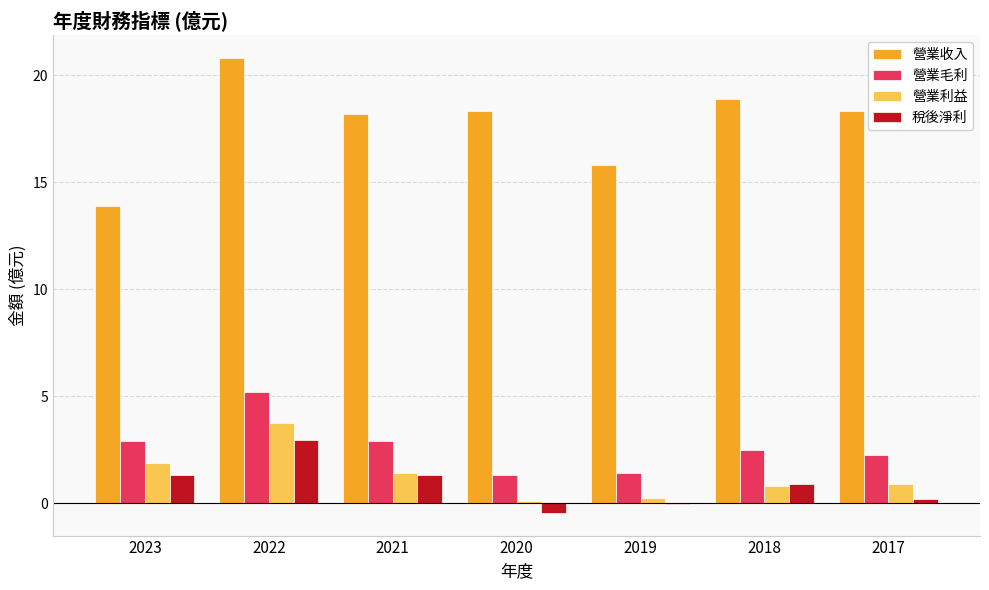

What is the approximate value of 營業收入 at 2019?

15.8